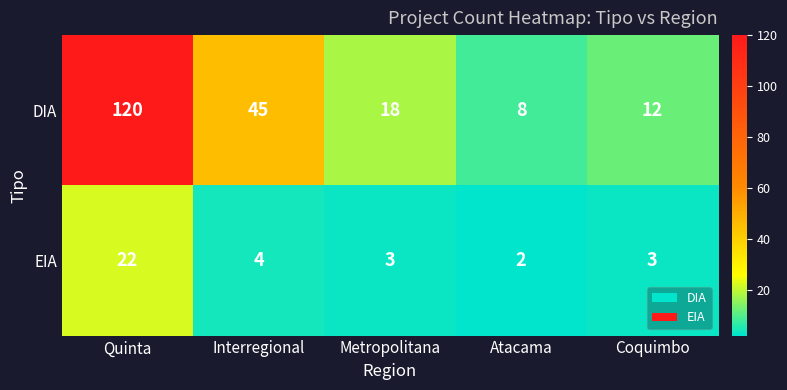

Which series has the widest spread of values?

DIA